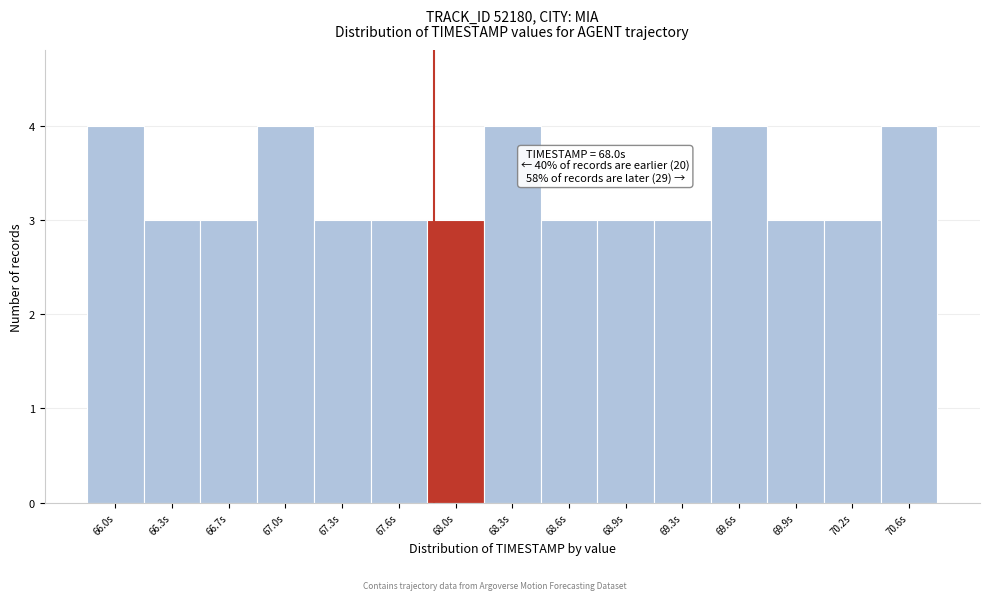

Reading left to right, what are all the values shown in this chart?

4	3	3	4	3	3	3	4	3	3	3	4	3	3	4